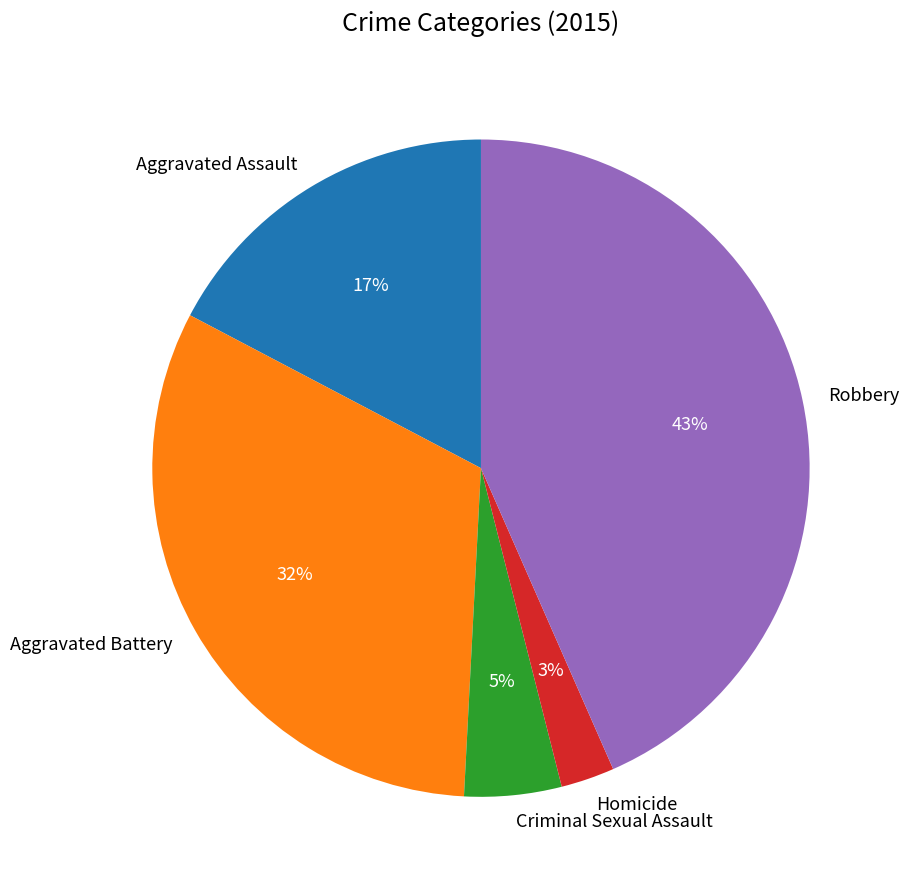

Is it true that Robbery is 43% of the pie?

True